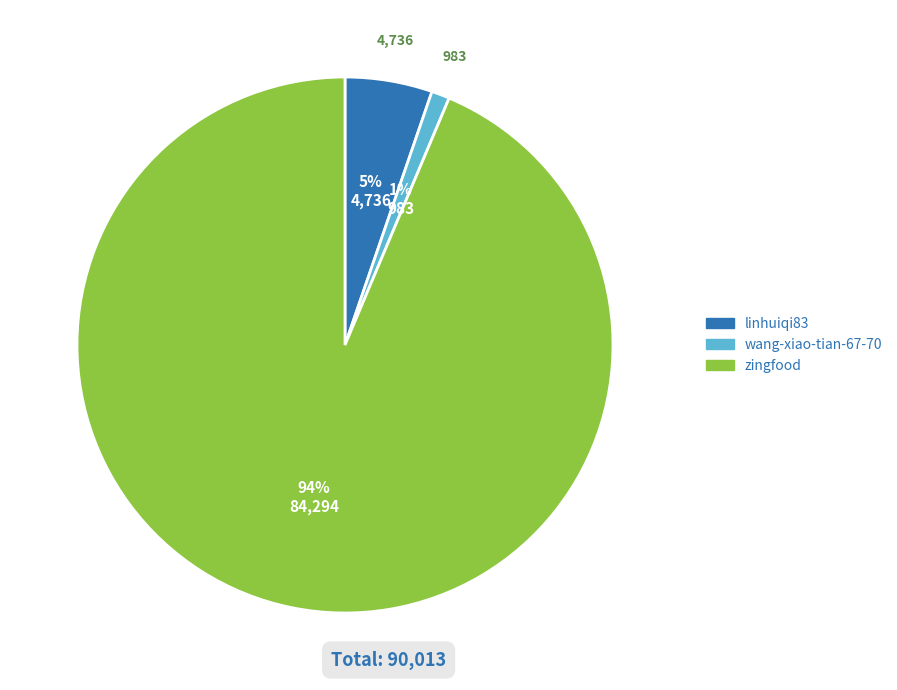

Is it true that linhuiqi83 is 5% of the pie?

True